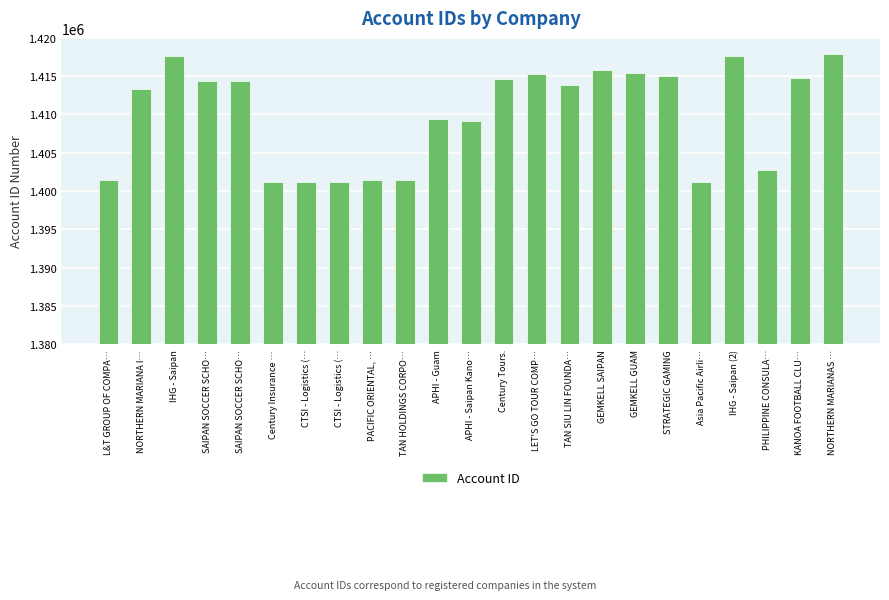

What is the sum of all values?

32430291